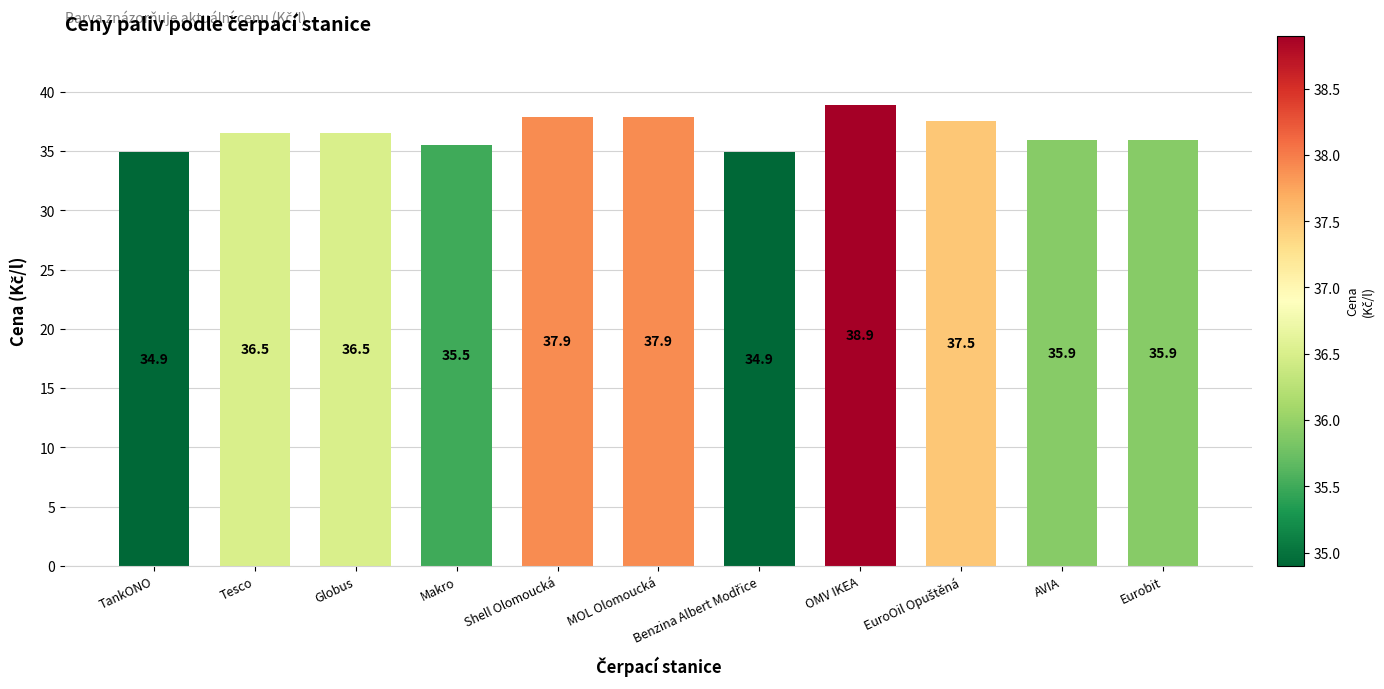

What is the difference between the maximum and second lowest values?

4.0